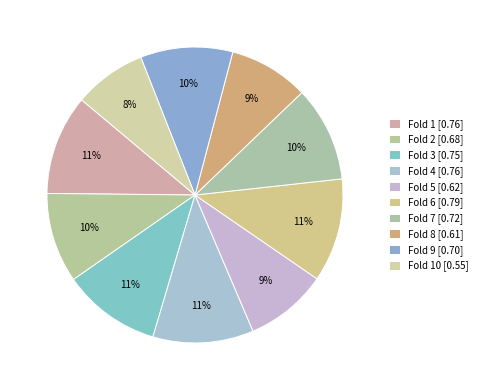

How many slices are in this pie chart?

10